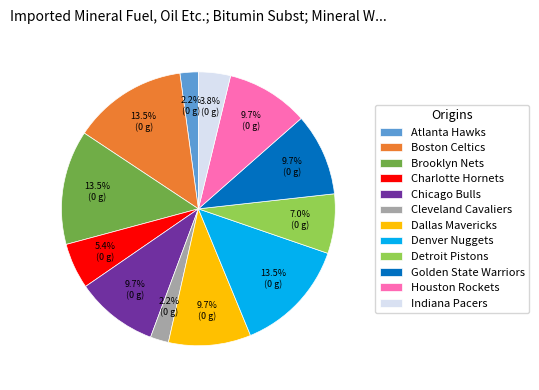

Does Atlanta Hawks represent more than half of the total?

No